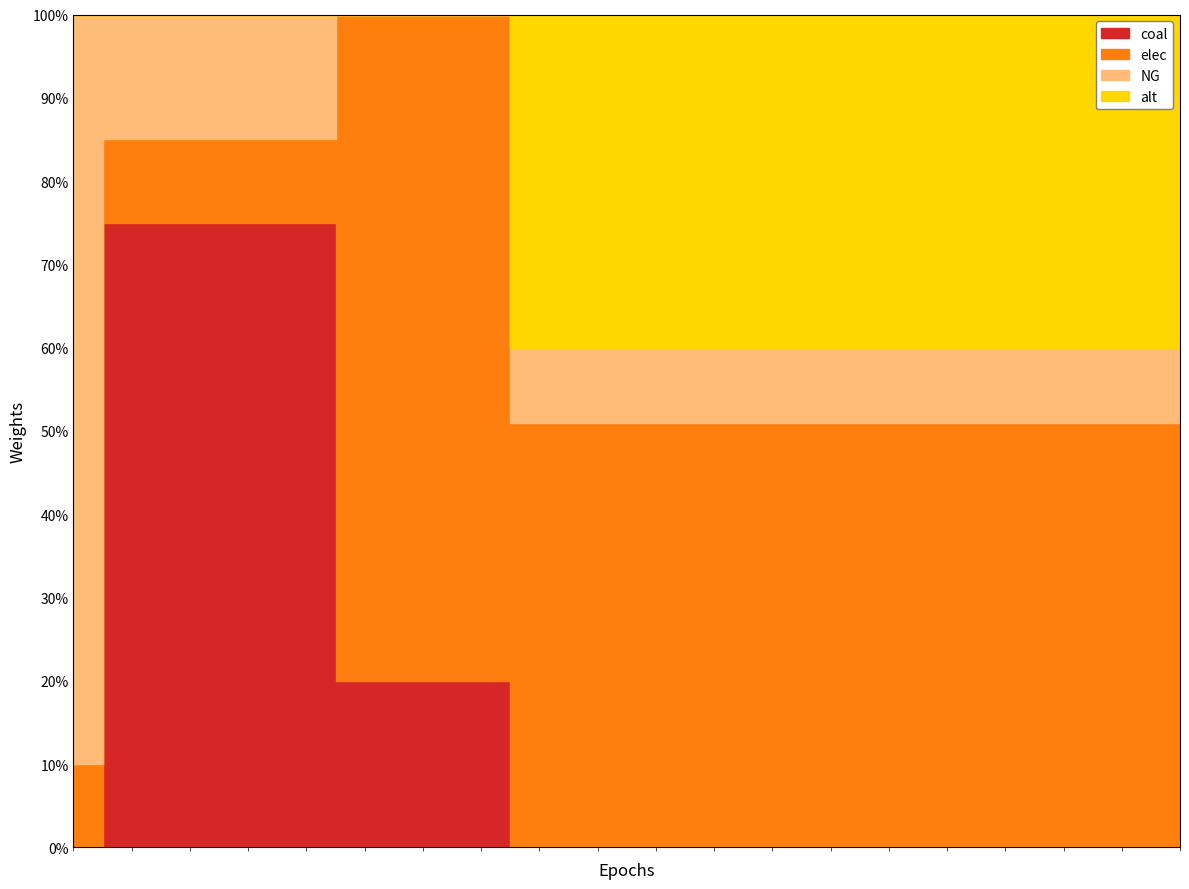

How many lines are shown in the chart?

4